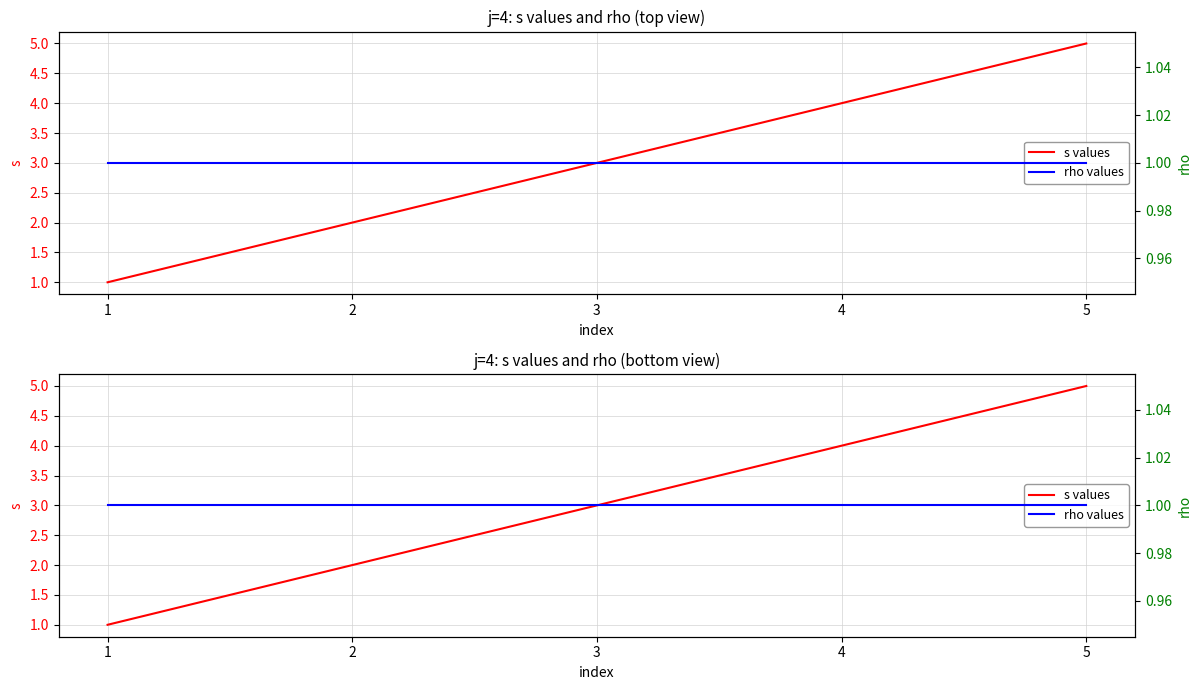

How many values in the s values series are below 3?

2